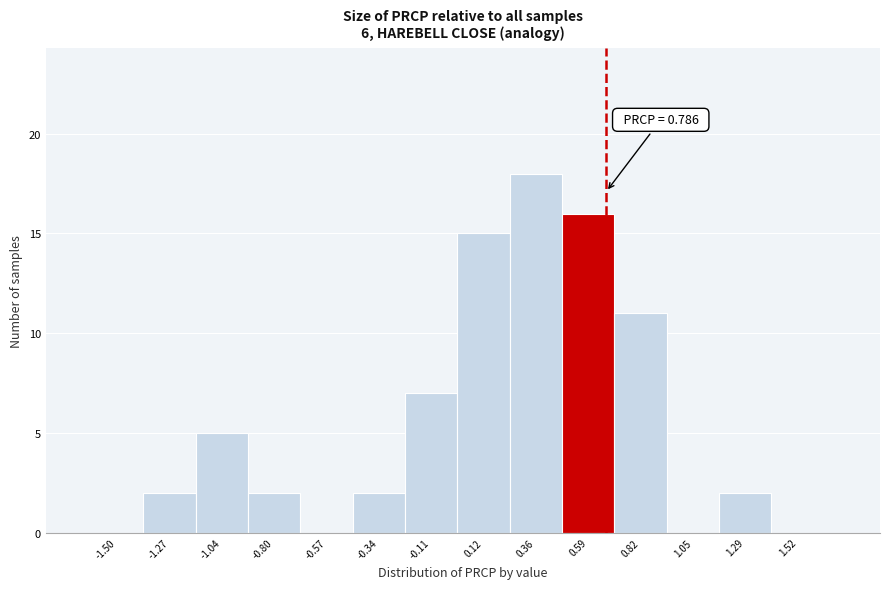

Reading left to right, transcribe all the data shown in this chart.

-1.50=0	-1.27=2	-1.04=5	-0.80=2	-0.57=0	-0.34=2	-0.11=7	0.12=15	0.36=18	0.59=16	0.82=11	1.05=0	1.29=2	1.52=0